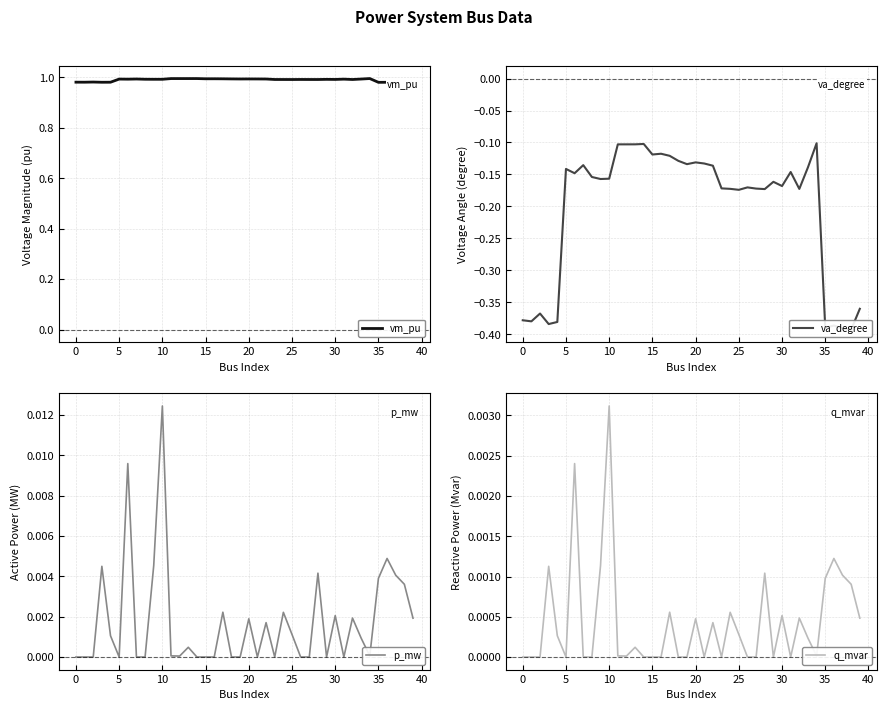

At which category is the sum across all series the highest?

34